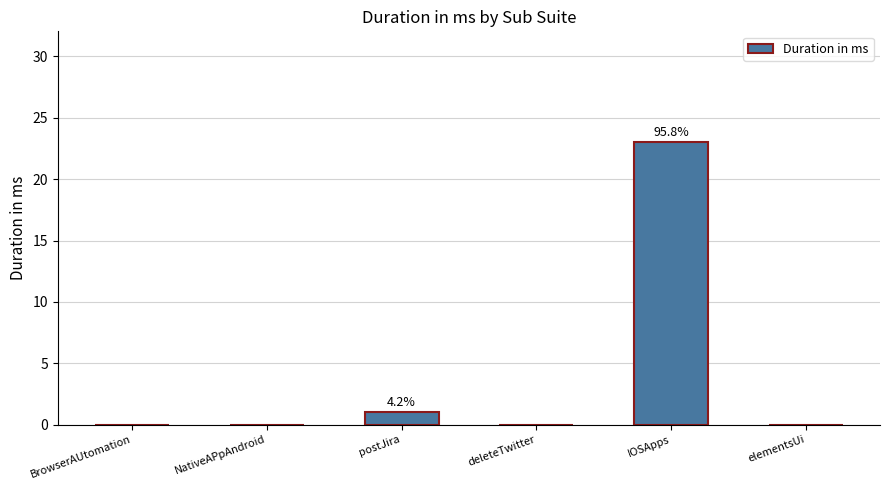

Reading left to right, list all the values displayed in this chart.

BrowserAUtomation=0	NativeAPpAndroid=0	postJira=1	deleteTwitter=0	IOSApps=23	elementsUi=0